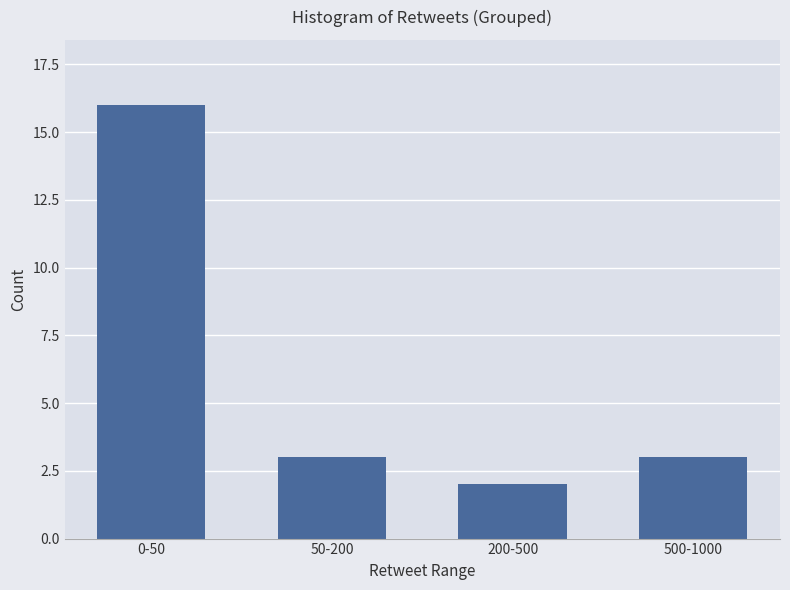

Reading left to right, transcribe all the data shown in this chart.

0-50=16	50-200=3	200-500=2	500-1000=3